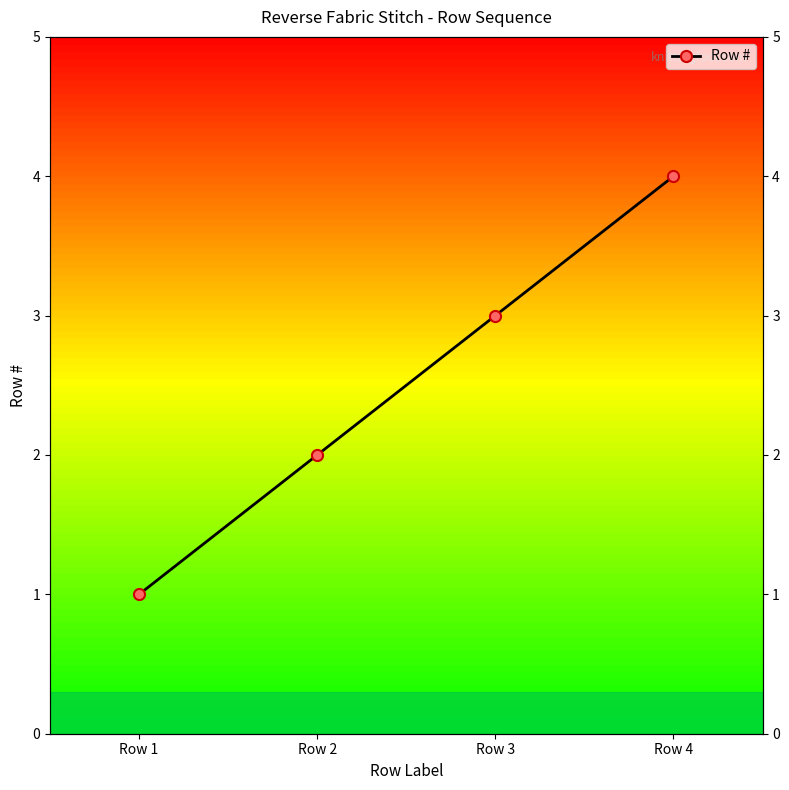

The chart shows a value of 3 at Row 3. True or false?

True